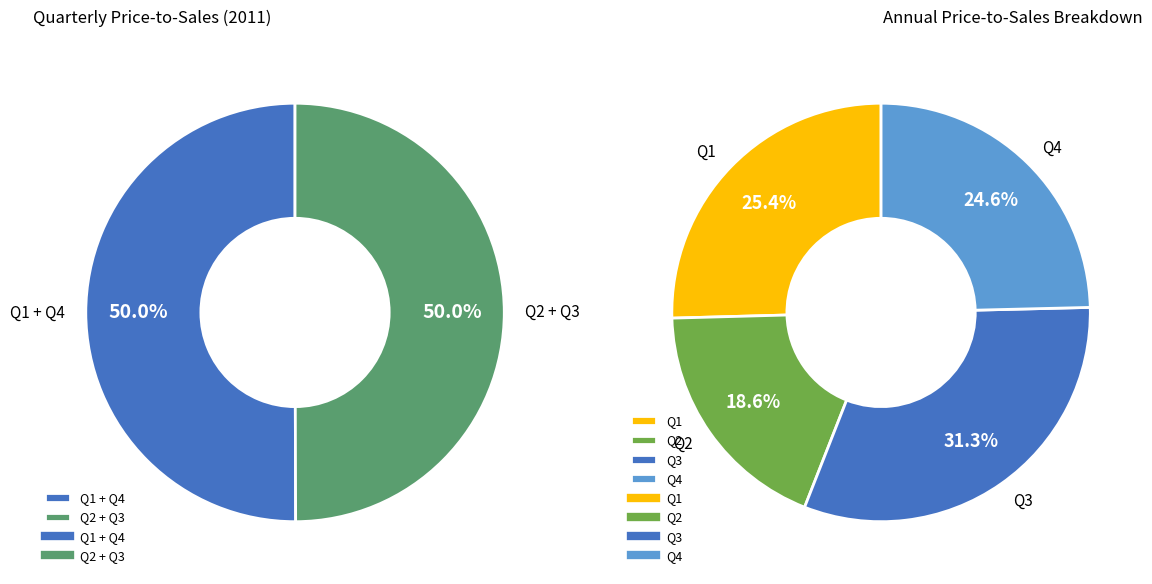

The Q1 slice represents 25% of the pie. True or false?

True